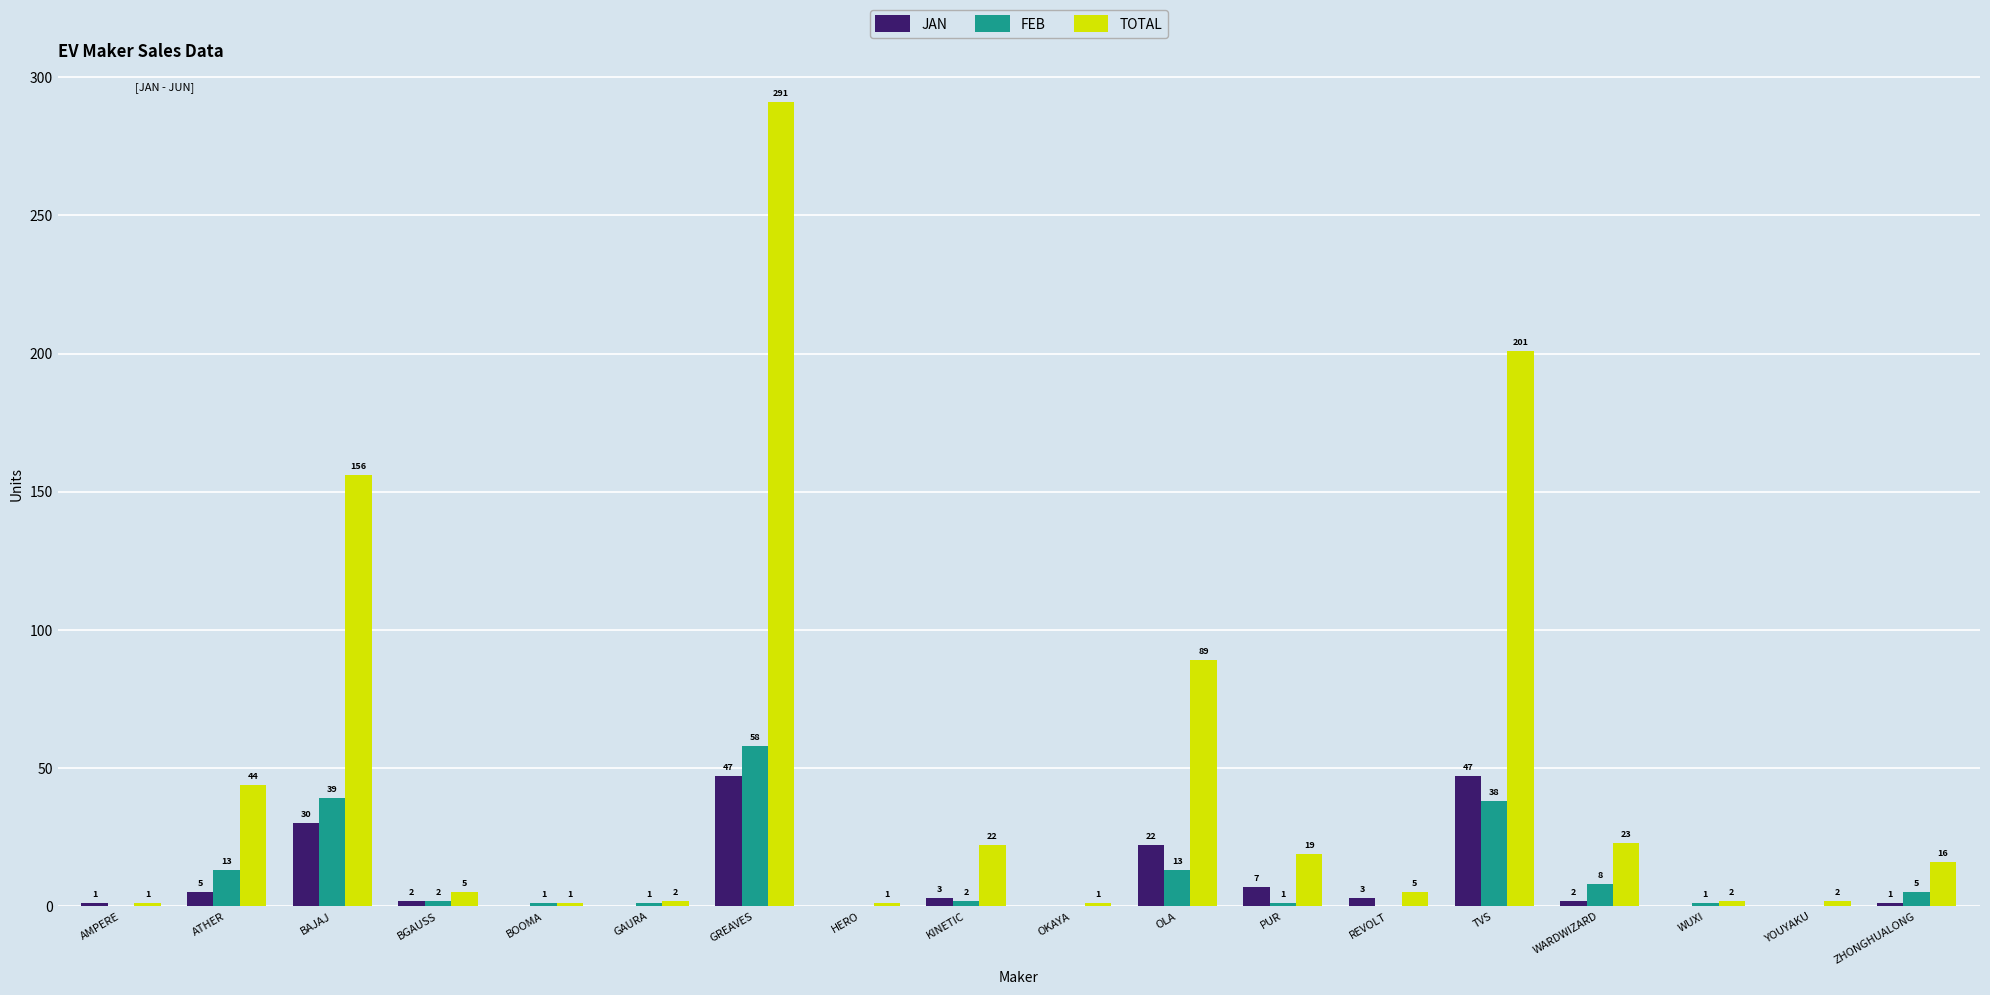

Does the chart contain stacked bars?

No